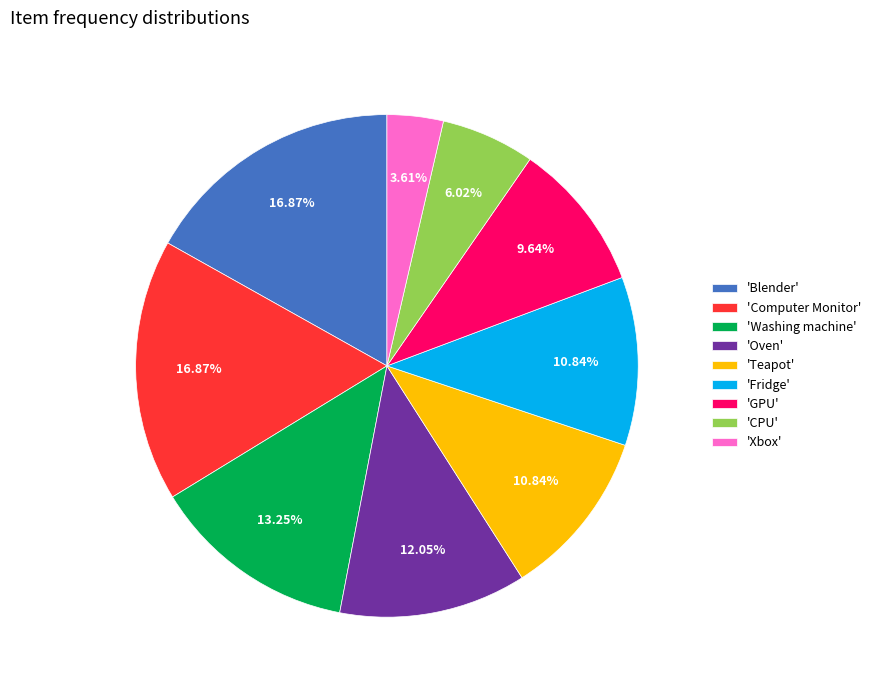

Approximately how many times larger is the value at 'Computer Monitor' compared to 'Teapot'?

1.6